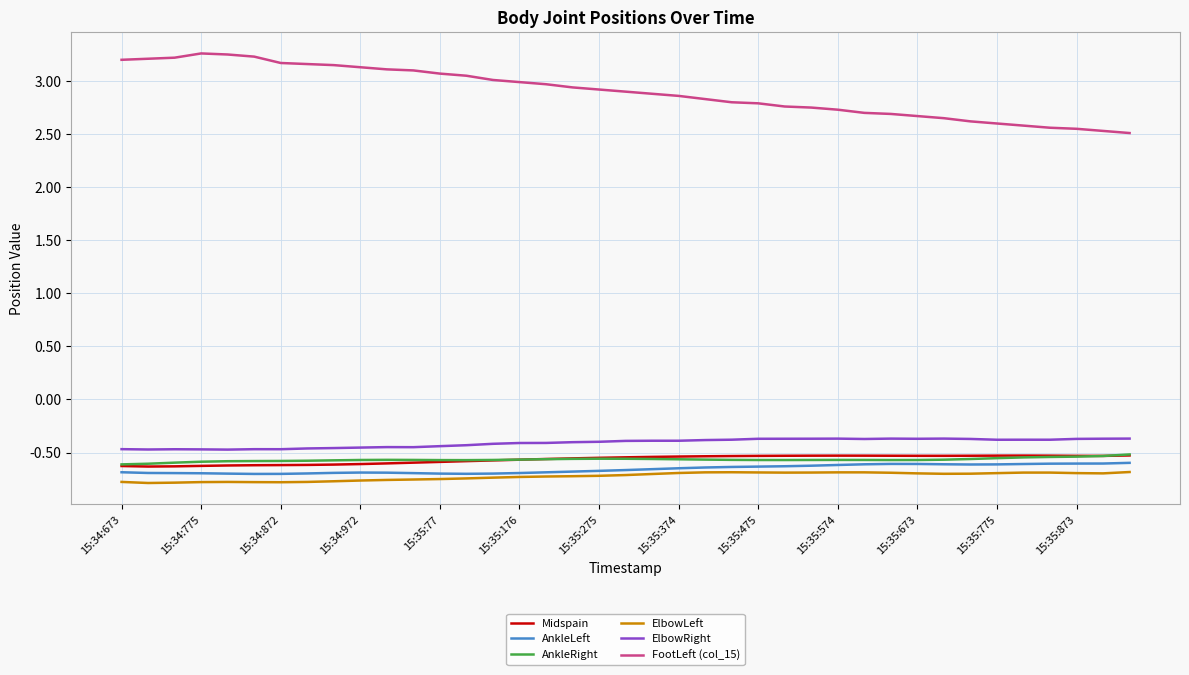

Which series has the largest range (max minus min)?

FootLeft (col_15)